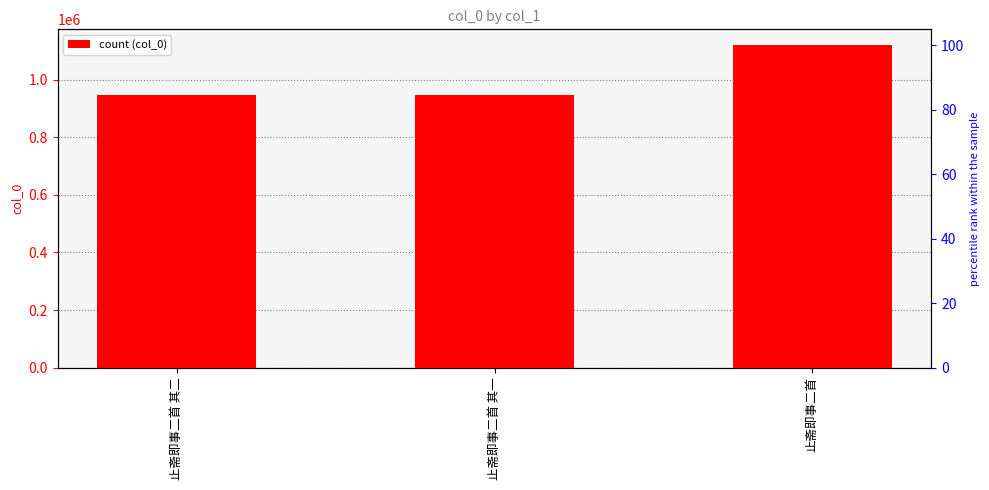

Where is the data nearest to the value 1033025?

止斋即事二首 其一